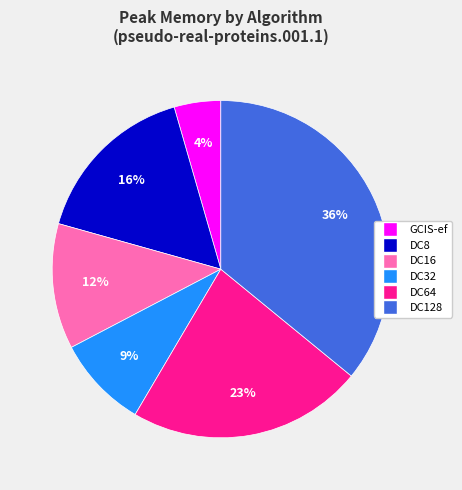

True or false: DC8 accounts for 16% of the total.

True